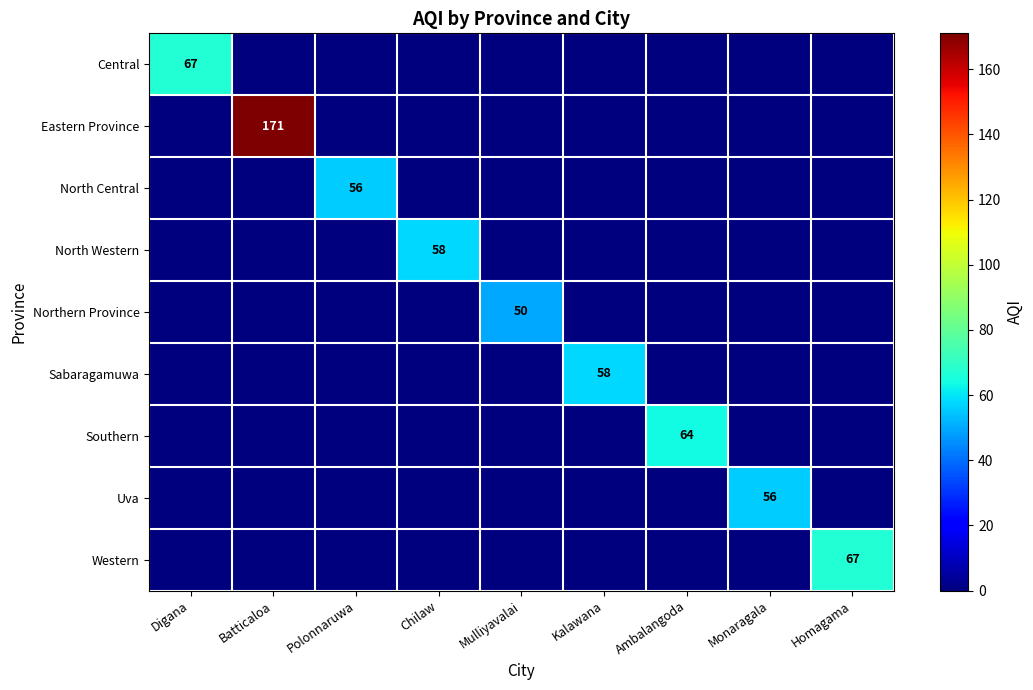

At which category does the chart reach its minimum across all series?

Batticaloa